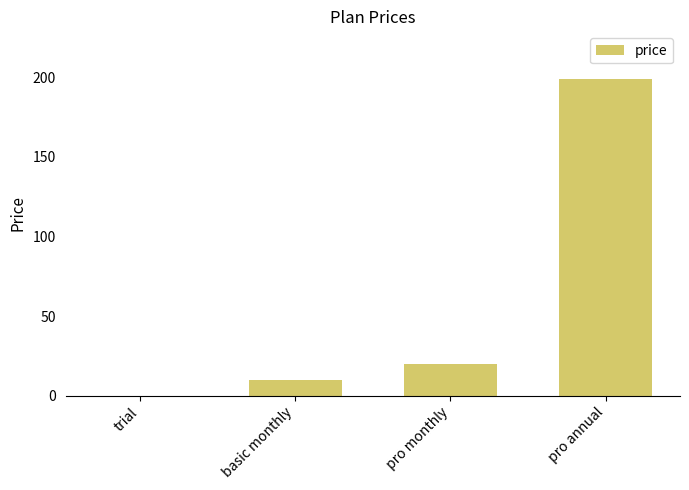

Are the bars horizontal?

No